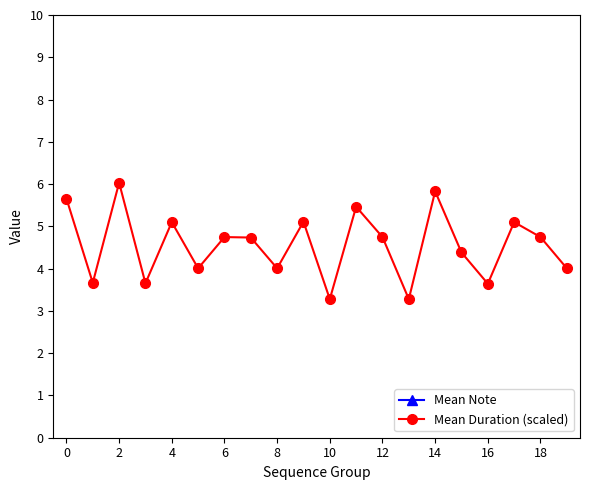

The Mean Duration (scaled) series shows 1.0 at 10. True or false?

False